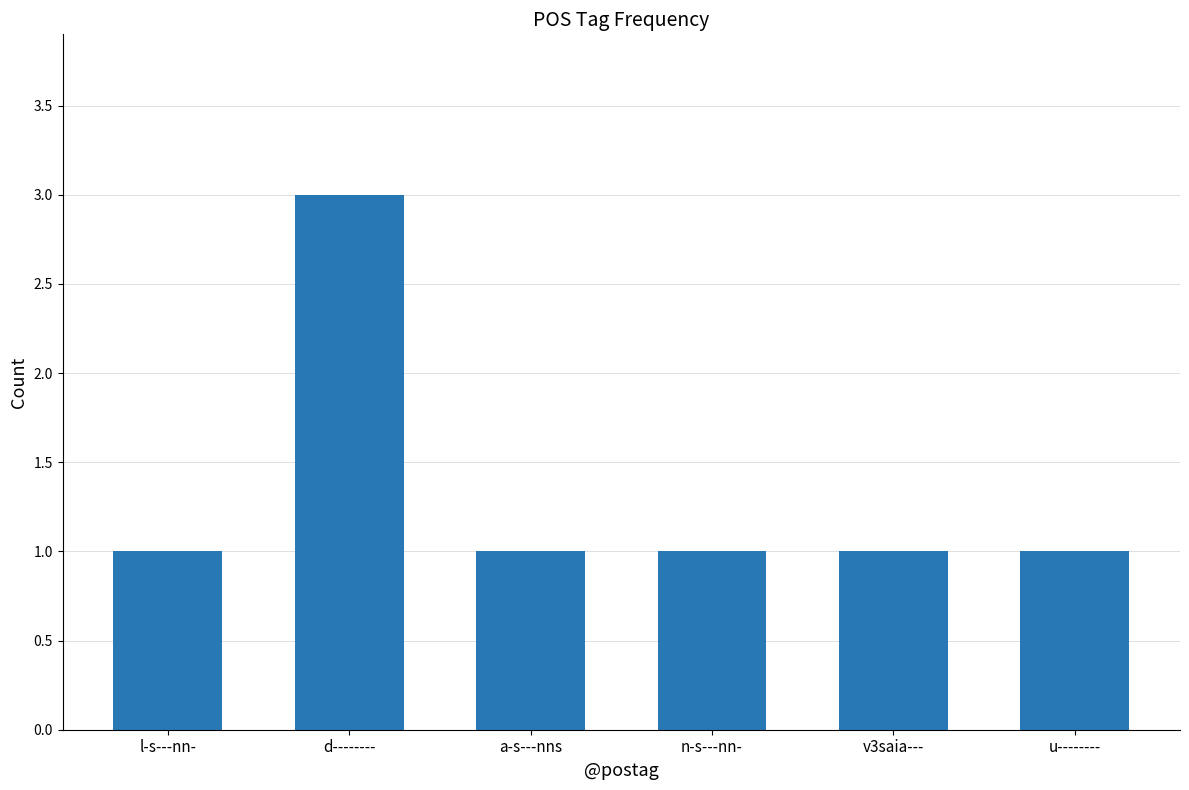

Which label corresponds to the largest value in the chart?

d--------